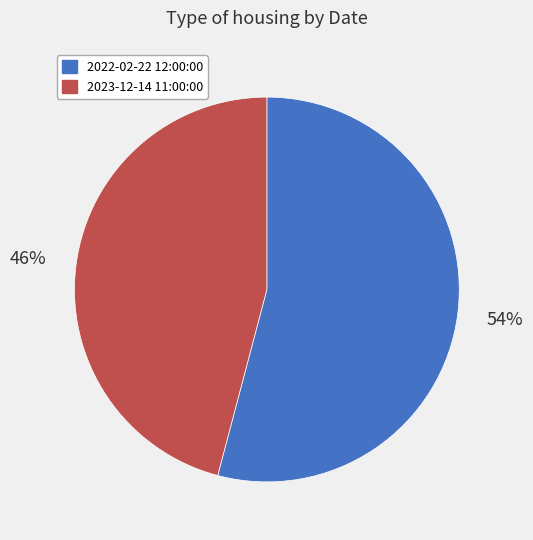

What is the largest slice in the pie chart?

2022-02-22 12:00:00